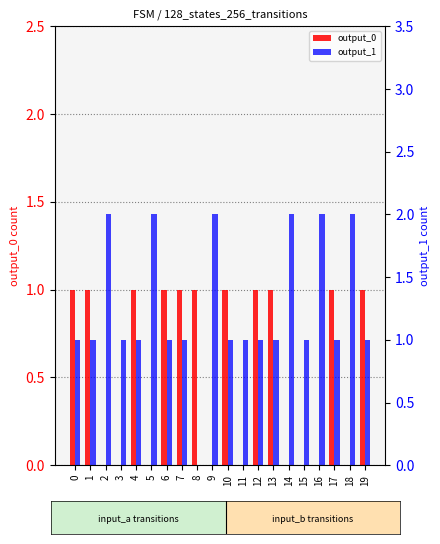

What is the difference between the highest and lowest values at 14?

2